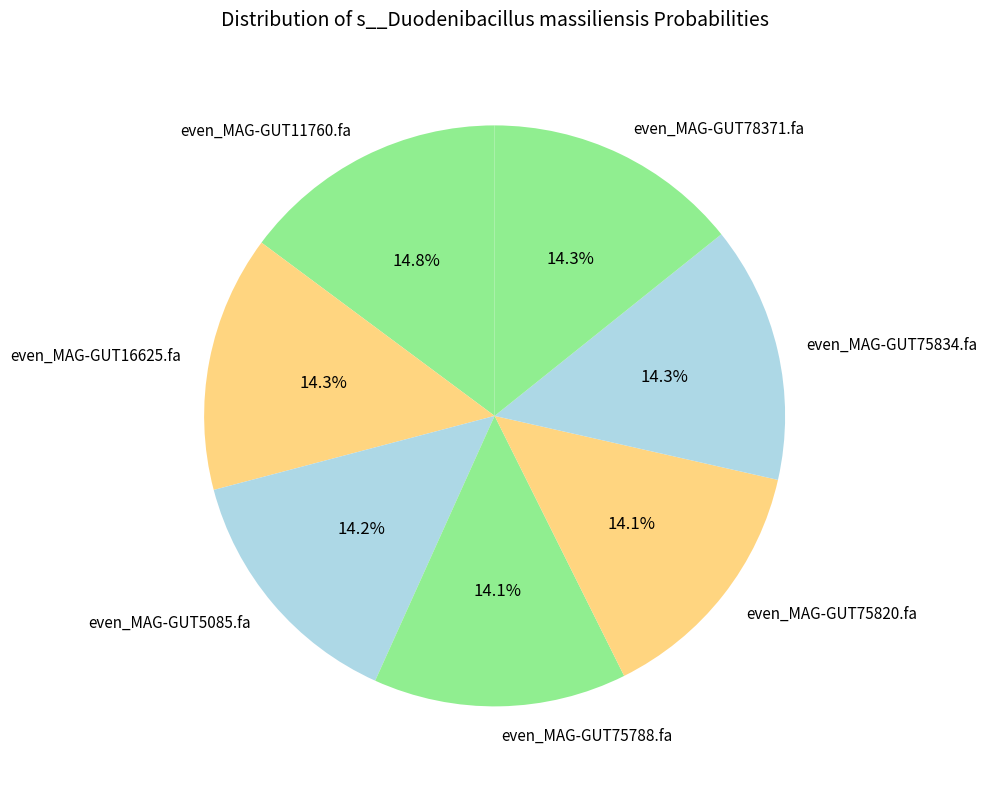

Does any single category account for the majority?

No